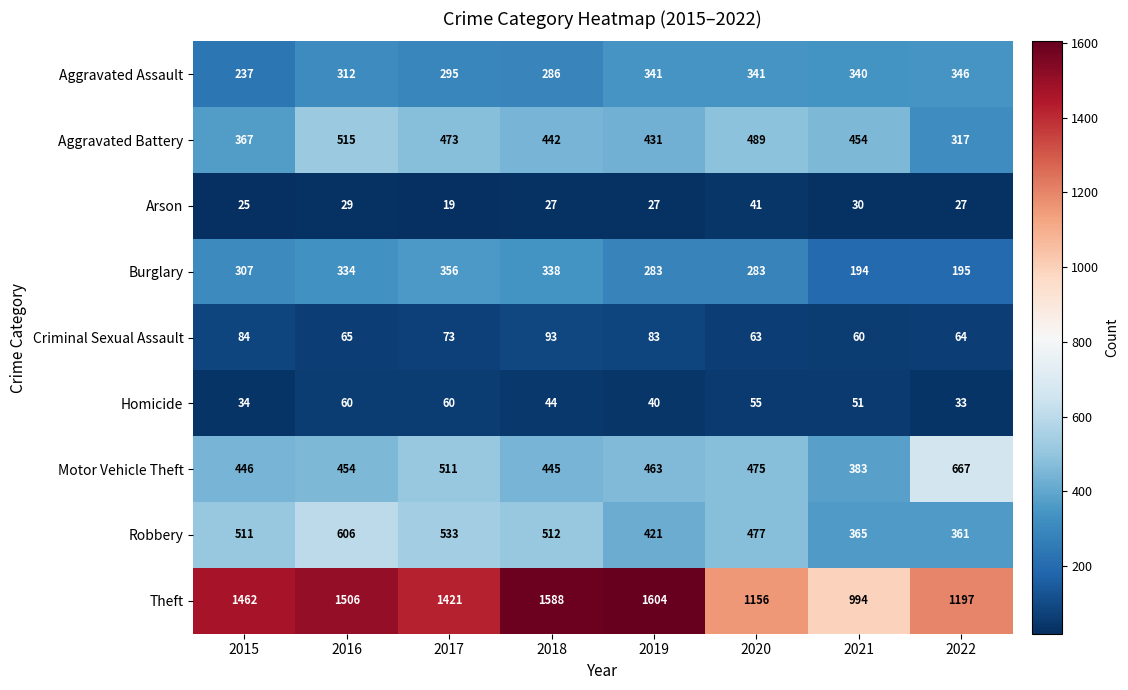

Which series has the widest spread of values?

Theft